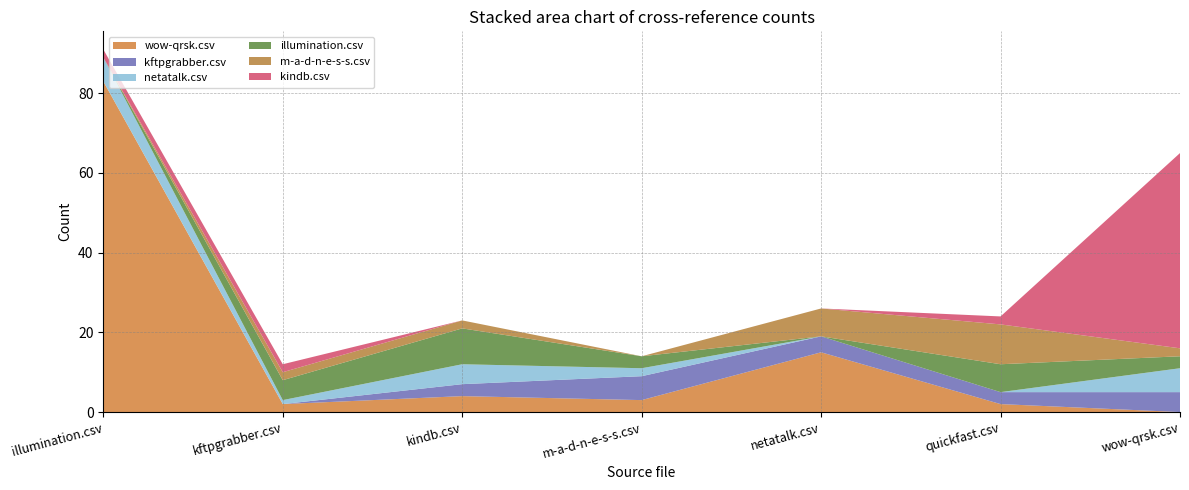

Reading left to right, list all the values displayed in this chart.

wow-qrsk.csv: illumination.csv=83	kftpgrabber.csv=2	kindb.csv=4	m-a-d-n-e-s-s.csv=3	netatalk.csv=15	quickfast.csv=2	wow-qrsk.csv=0
kftpgrabber.csv: illumination.csv=0	kftpgrabber.csv=0	kindb.csv=3	m-a-d-n-e-s-s.csv=6	netatalk.csv=4	quickfast.csv=3	wow-qrsk.csv=5
netatalk.csv: illumination.csv=6	kftpgrabber.csv=1	kindb.csv=5	m-a-d-n-e-s-s.csv=2	netatalk.csv=0	quickfast.csv=0	wow-qrsk.csv=6
illumination.csv: illumination.csv=0	kftpgrabber.csv=5	kindb.csv=9	m-a-d-n-e-s-s.csv=3	netatalk.csv=0	quickfast.csv=7	wow-qrsk.csv=3
m-a-d-n-e-s-s.csv: illumination.csv=0	kftpgrabber.csv=2	kindb.csv=2	m-a-d-n-e-s-s.csv=0	netatalk.csv=7	quickfast.csv=10	wow-qrsk.csv=2
kindb.csv: illumination.csv=2	kftpgrabber.csv=2	kindb.csv=0	m-a-d-n-e-s-s.csv=0	netatalk.csv=0	quickfast.csv=2	wow-qrsk.csv=49